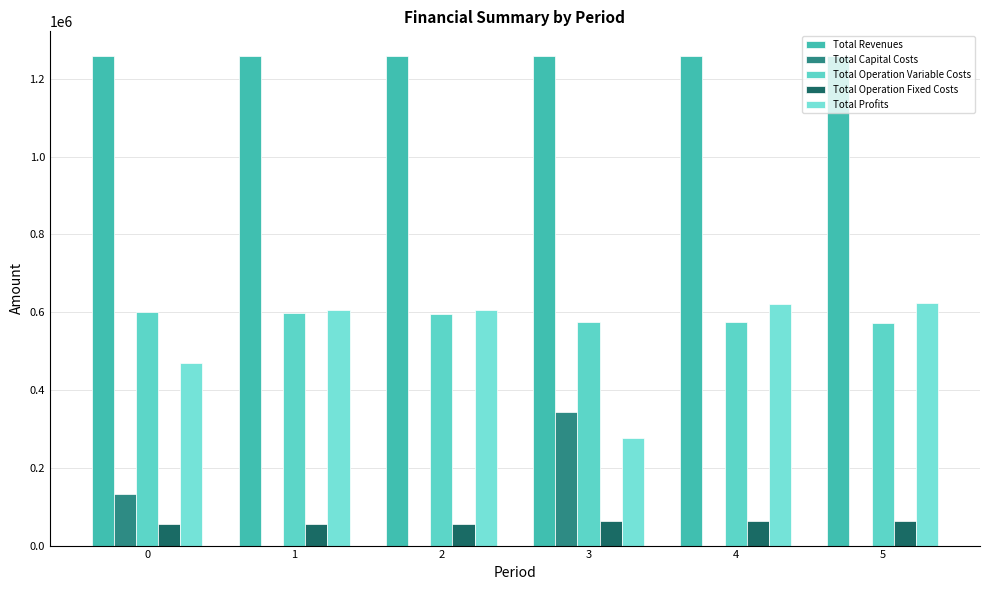

At how many categories does at least one series exceed 292305?

6